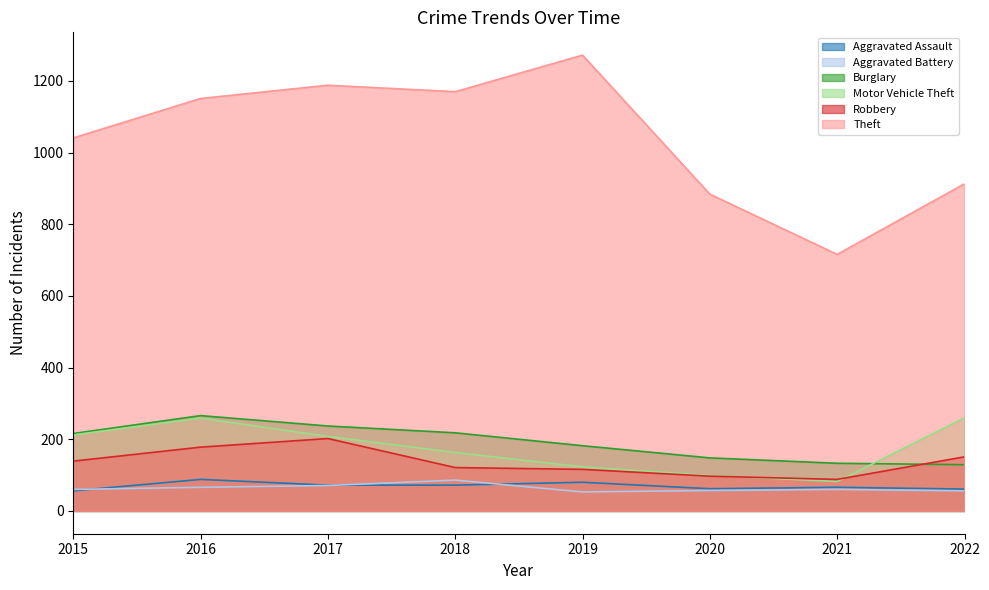

What are all the series names shown in the legend?

Aggravated Assault, Aggravated Battery, Burglary, Motor Vehicle Theft, Robbery, Theft